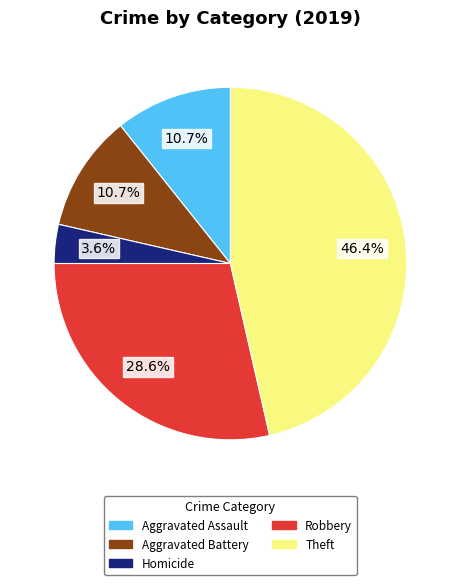

Is there any slice that represents more than half of the pie?

No